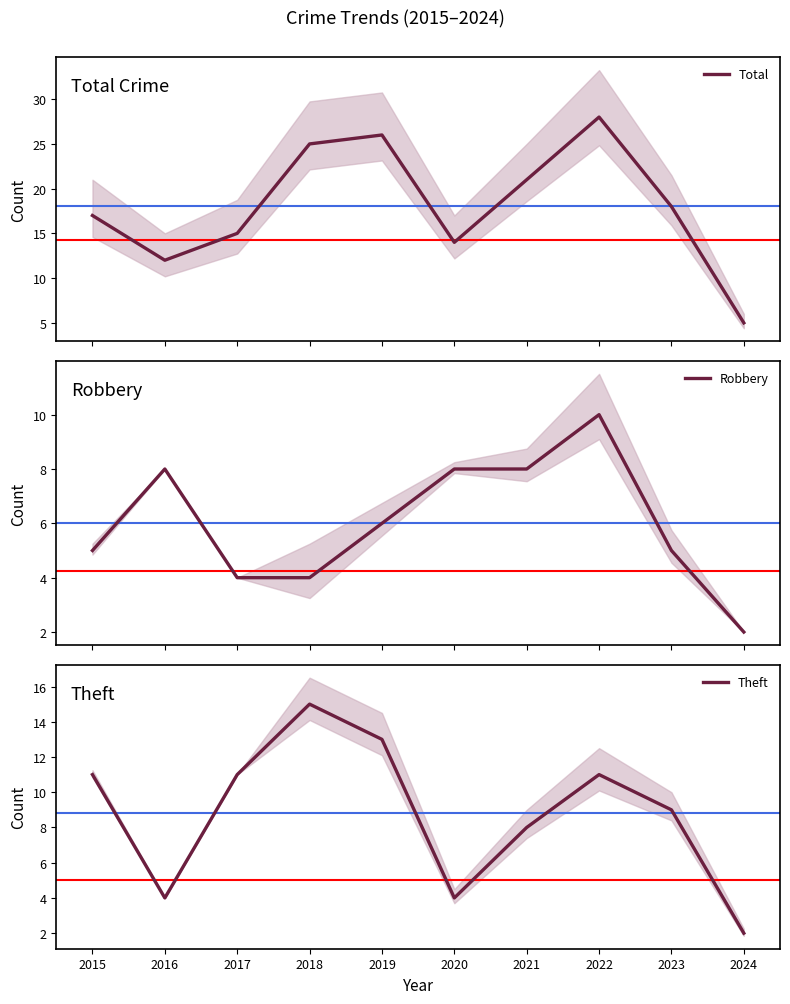

What is the value of the Total point at the 5th from the left?

26